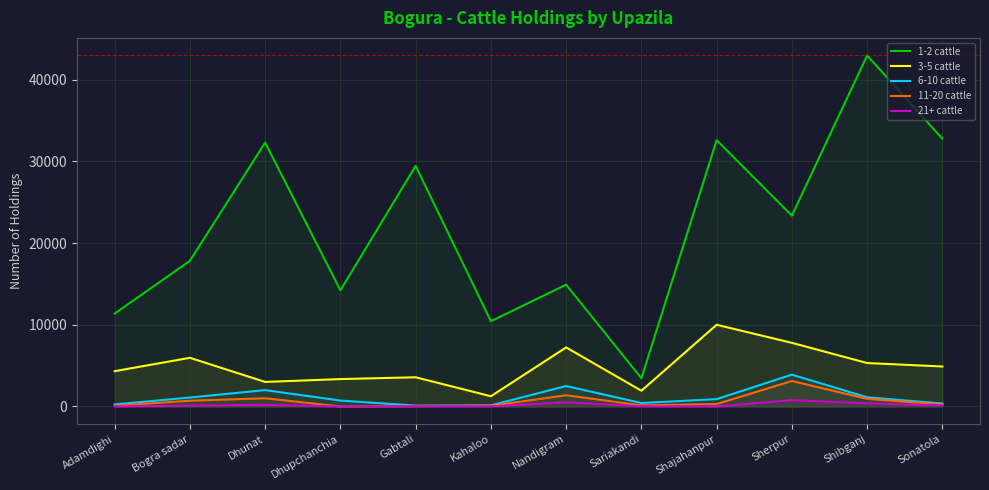

What is the greatest value displayed?

42970